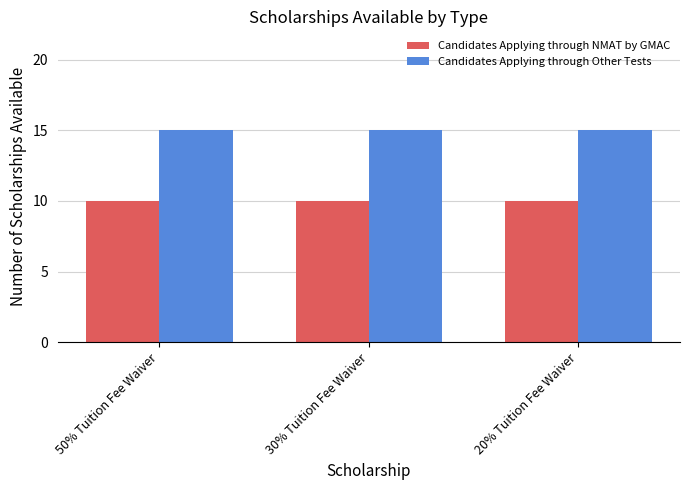

The value of Candidates Applying through NMAT by GMAC at 20% Tuition Fee Waiver is 10. True or false?

True